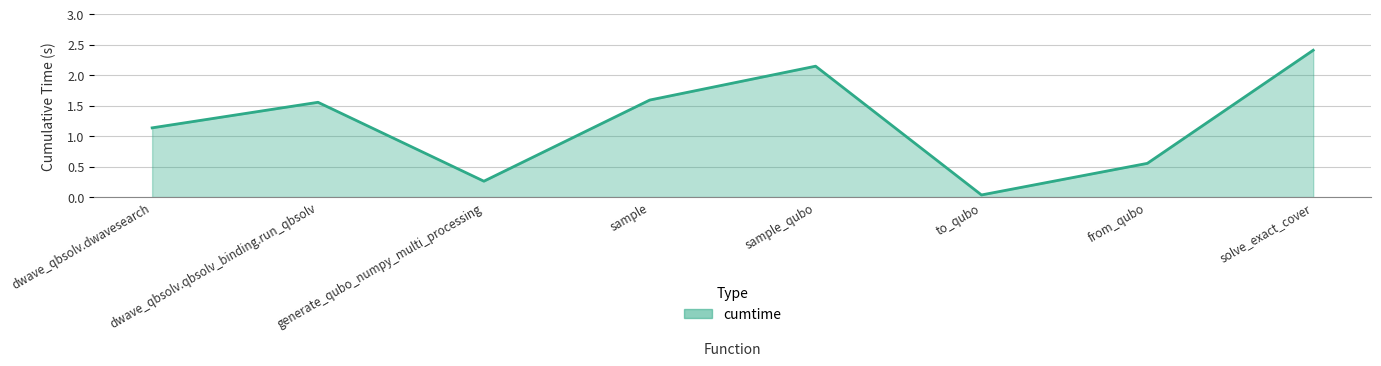

Where is the data nearest to the value 1?

dwave_qbsolv.dwavesearch